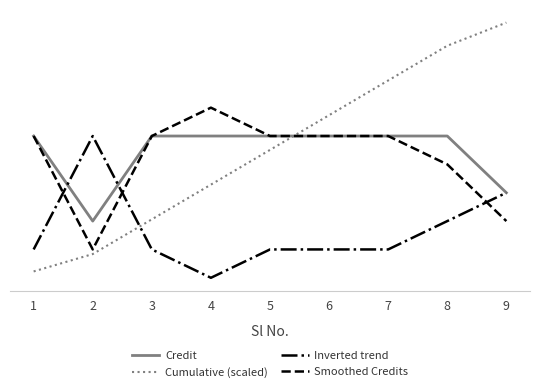

The value of Cumulative (scaled) at 1 is 1.2. True or false?

True